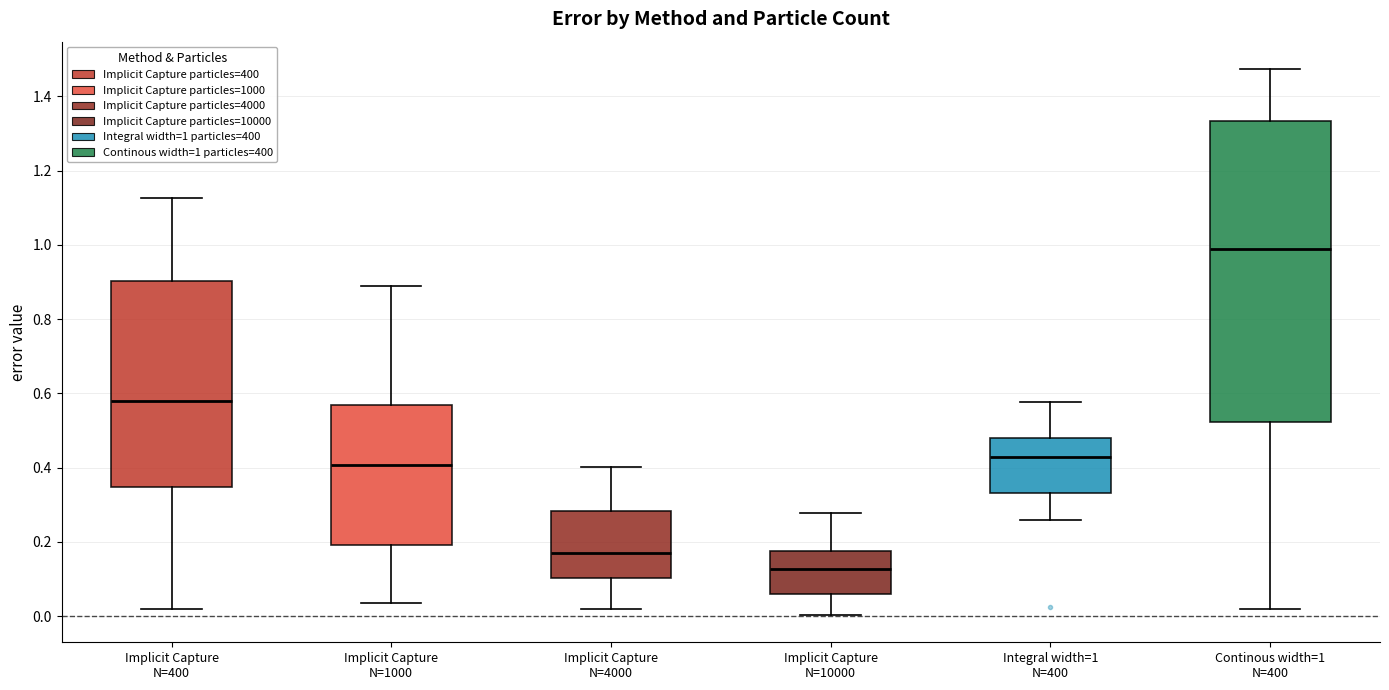

Which box's median line is the highest?

Continous width=1 N=400